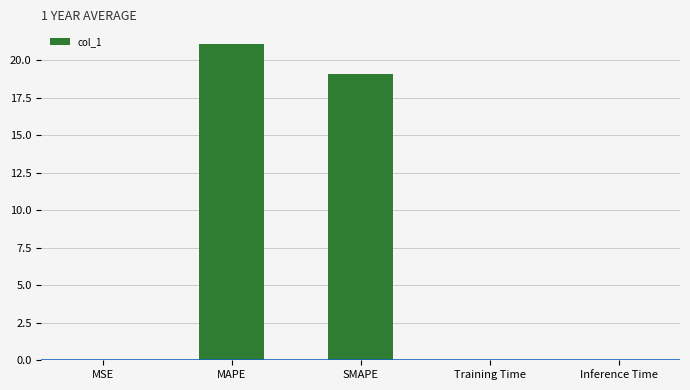

True or false: the data shows 12.3 at SMAPE.

False